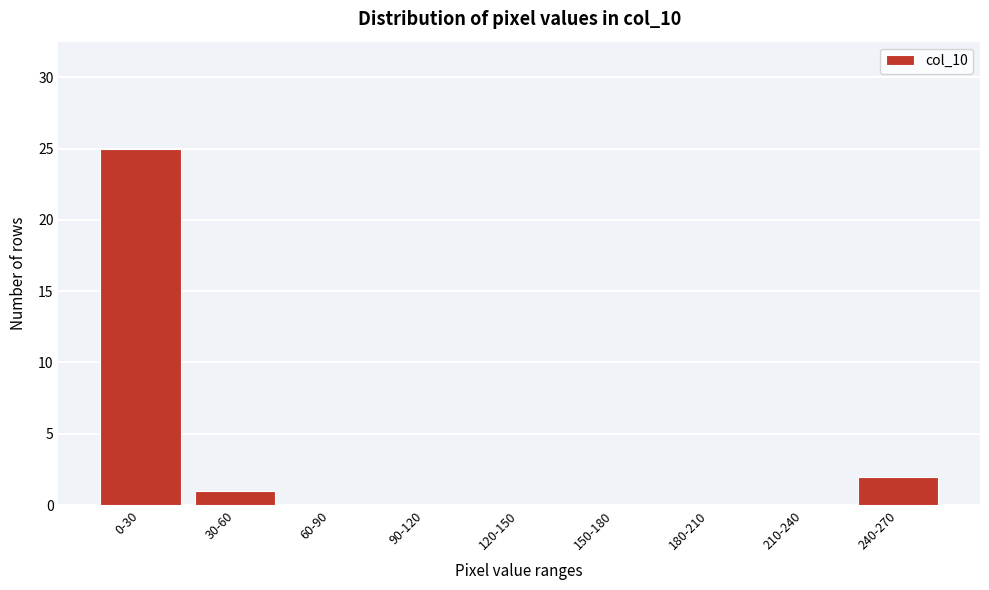

Reading right to left, extract all data points from this chart.

240-270=2	210-240=0	180-210=0	150-180=0	120-150=0	90-120=0	60-90=0	30-60=1	0-30=25